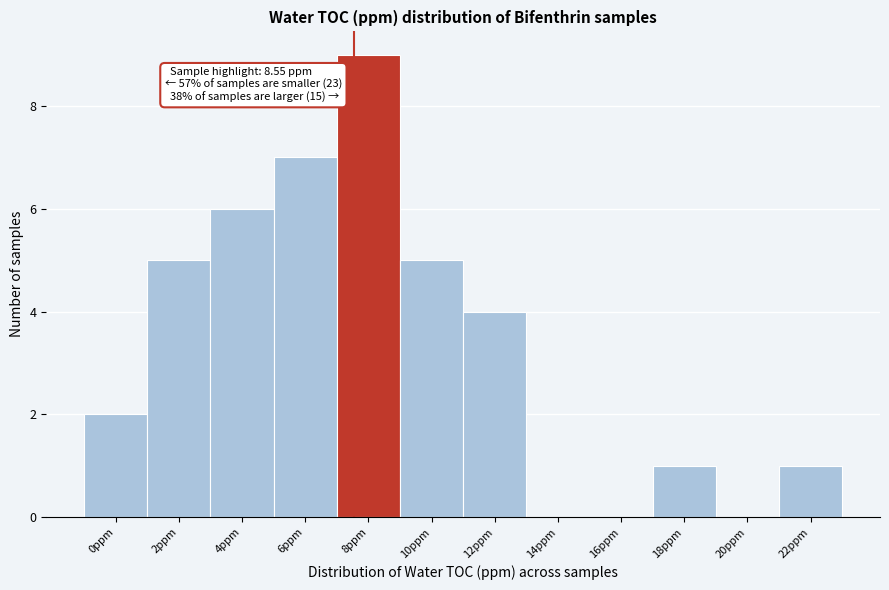

Reading right to left, list all the values displayed in this chart.

22ppm=1	20ppm=0	18ppm=1	16ppm=0	14ppm=0	12ppm=4	10ppm=5	8ppm=9	6ppm=7	4ppm=6	2ppm=5	0ppm=2